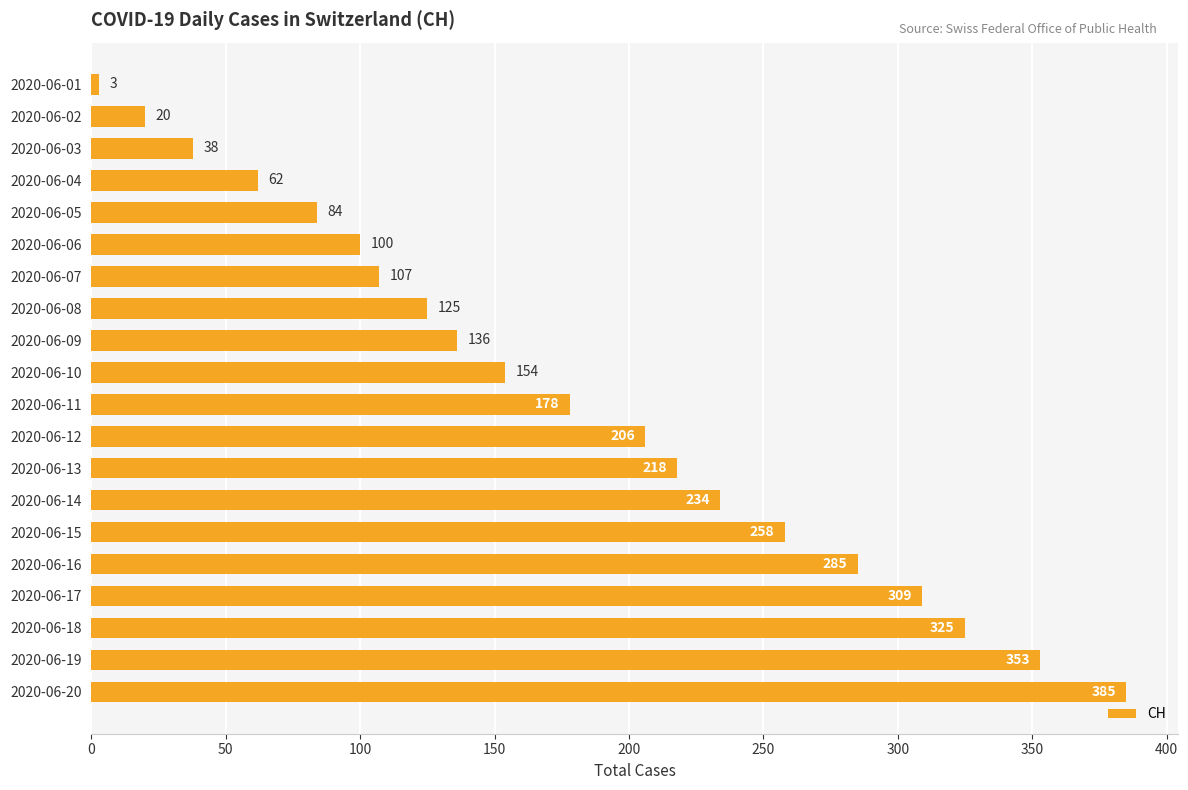

What is the difference between the maximum and second lowest values?

365